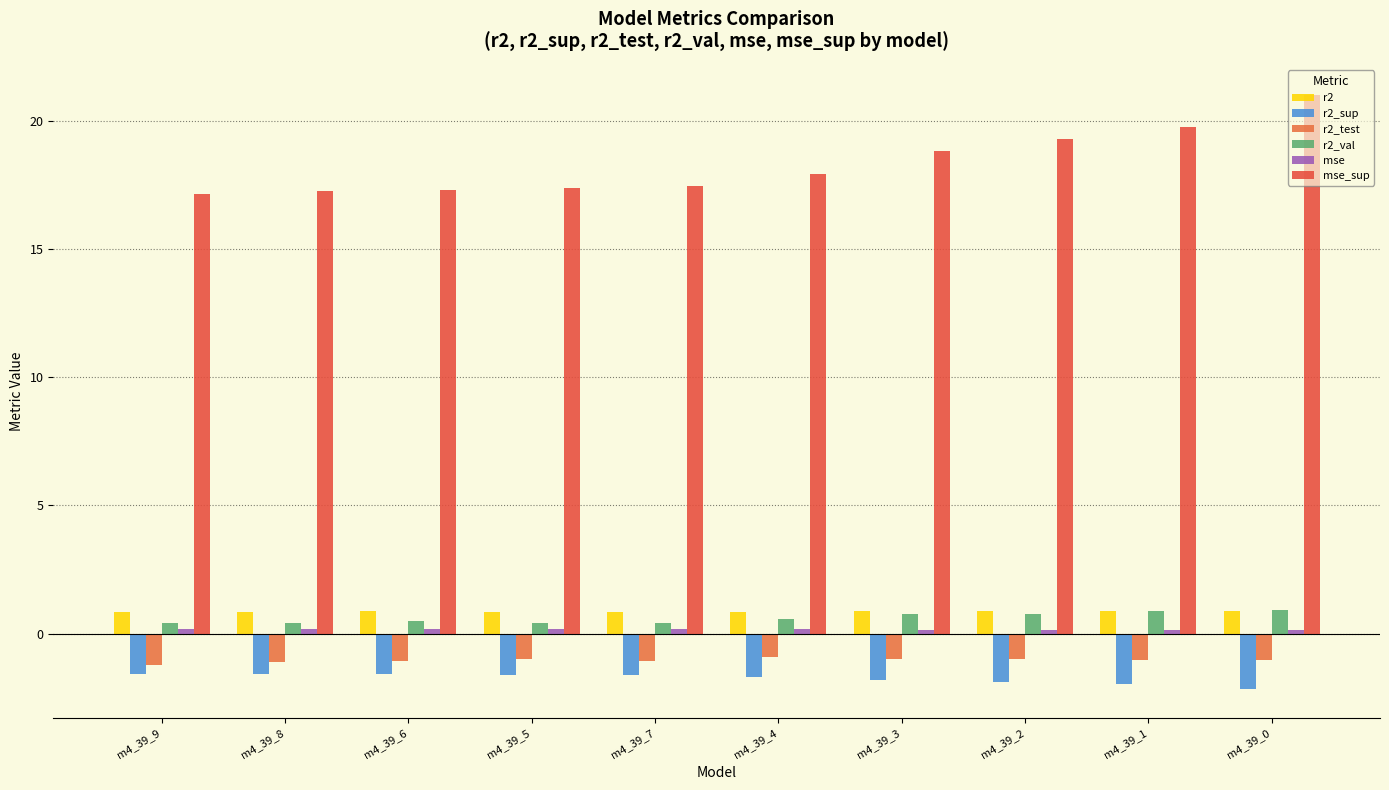

What is the maximum value for mse_sup?

21.0